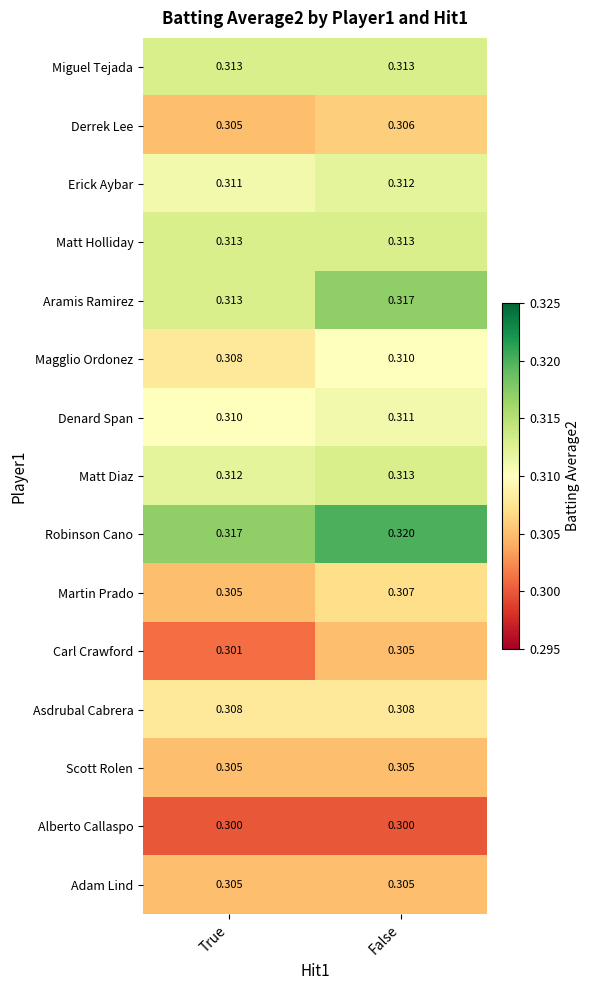

What is the greatest value displayed?

0.3